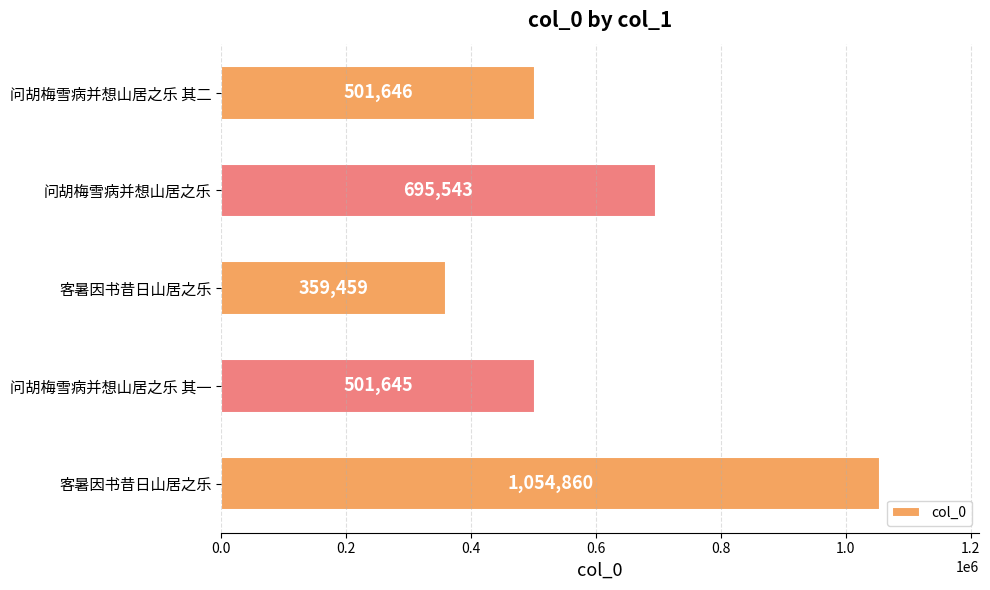

Where is the data nearest to the value 707159?

问胡梅雪病并想山居之乐